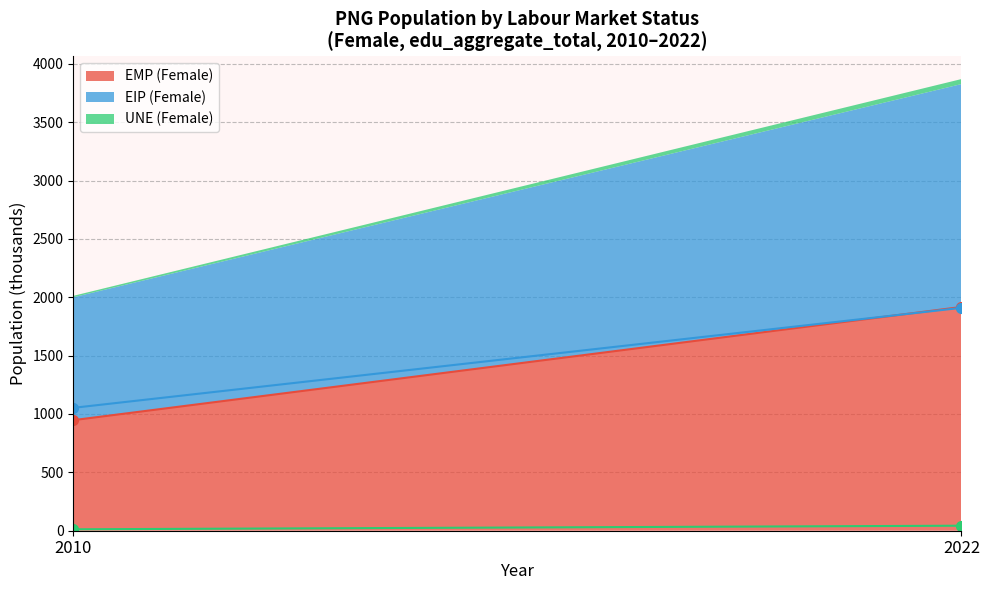

Where does the sex_m_eip series first go above 1909?

2022